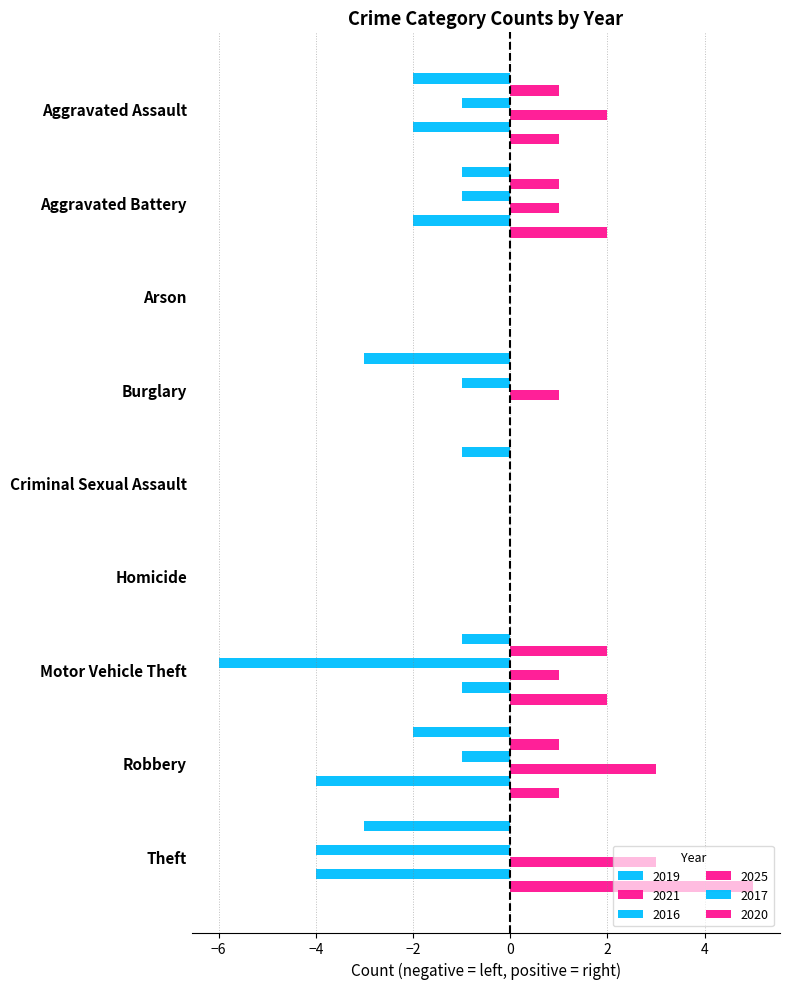

True or false: 2025 has a value of 1 at Aggravated Battery.

True